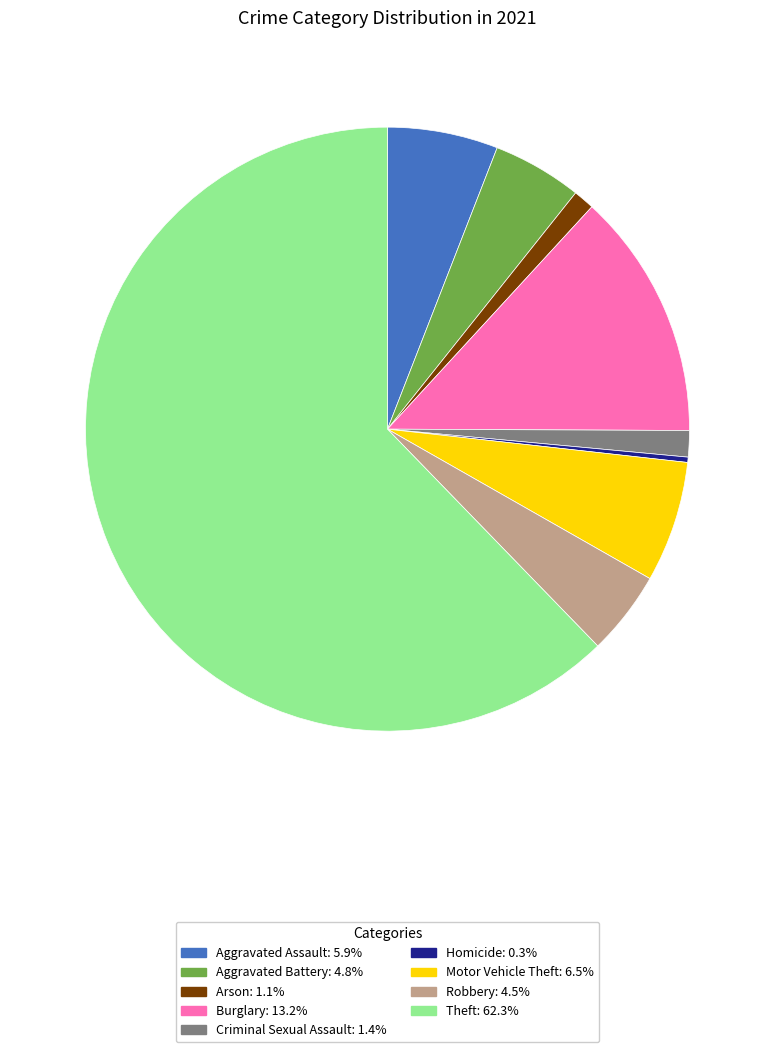

Does Theft represent more than half of the total?

Yes